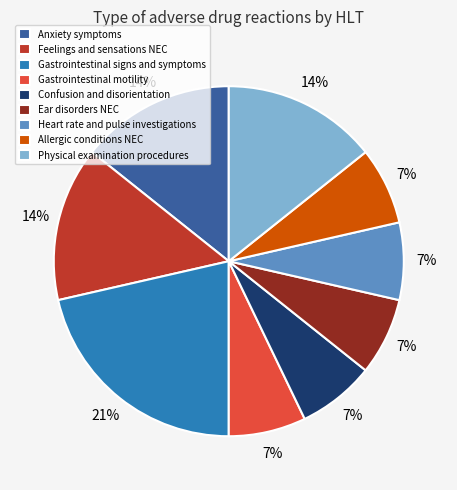

Which slice is the largest?

Gastrointestinal signs and symptoms